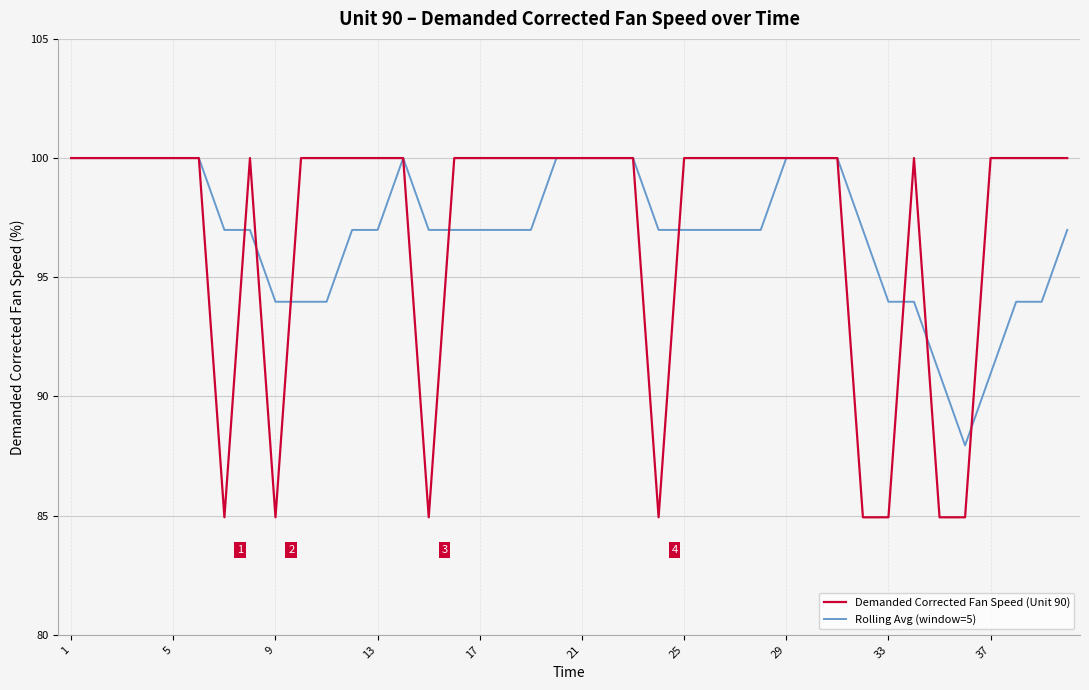

Reading right to left, list all the values displayed in this chart.

Demanded Corrected Fan Speed (Unit 90): 100.0	100.0	100.0	100.0	84.9	84.9	100.0	84.9	84.9	100.0	100.0	100.0	100.0	100.0	100.0	100.0	84.9	100.0	100.0	100.0	100.0	100.0	100.0	100.0	100.0	84.9	100.0	100.0	100.0	100.0	100.0	84.9	100.0	84.9	100.0	100.0	100.0	100.0	100.0	100.0
Rolling Avg (window=5): 97.0	94.0	94.0	91.0	87.9	91.0	94.0	94.0	97.0	100.0	100.0	100.0	97.0	97.0	97.0	97.0	97.0	100.0	100.0	100.0	100.0	97.0	97.0	97.0	97.0	97.0	100.0	97.0	97.0	94.0	94.0	94.0	97.0	97.0	100.0	100.0	100.0	100.0	100.0	100.0